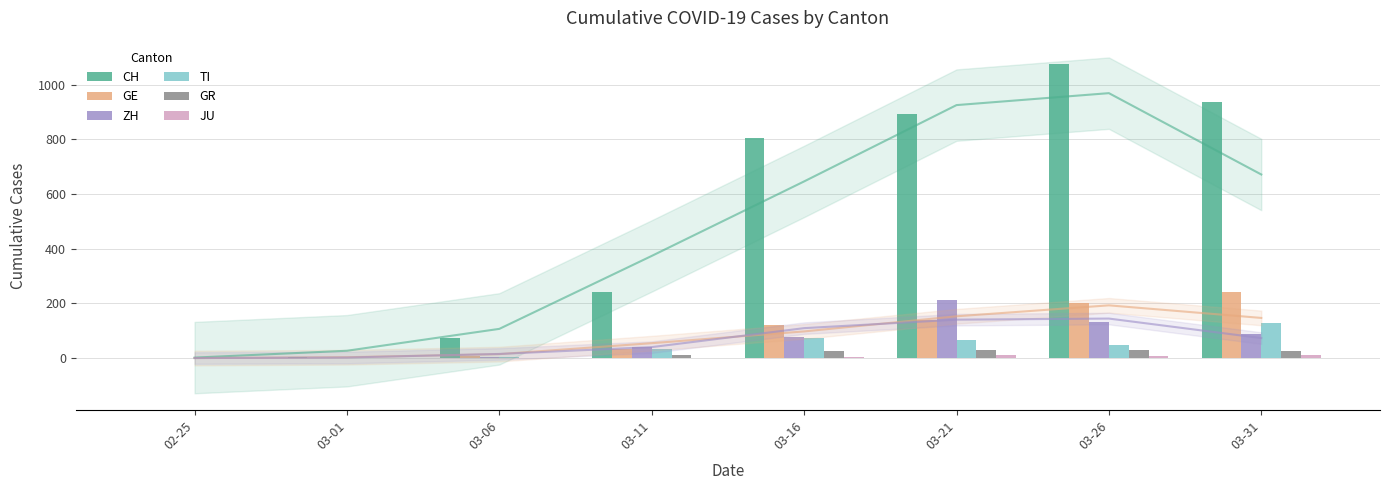

What is the sum of the ZH values at 03-31 and 03-06?

94